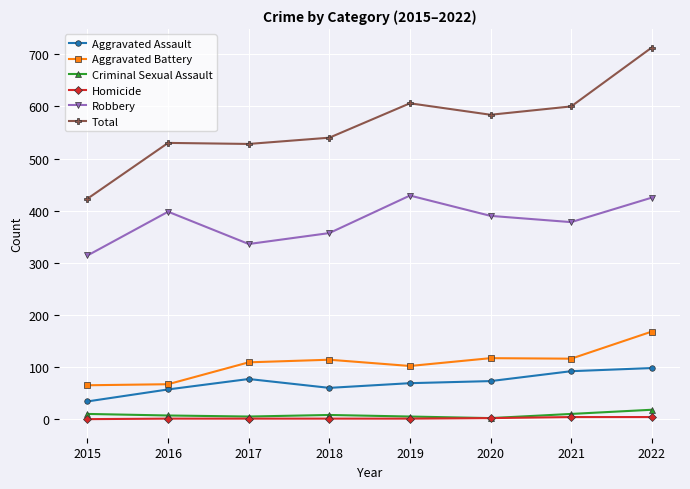

Which category has the highest value across all series?

2022